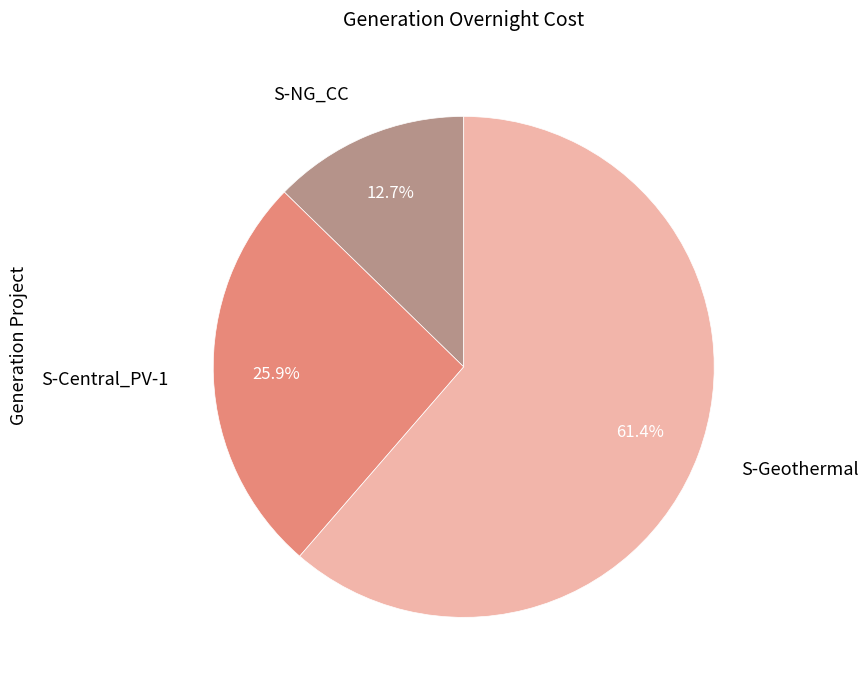

Which category accounts for the majority?

S-Geothermal